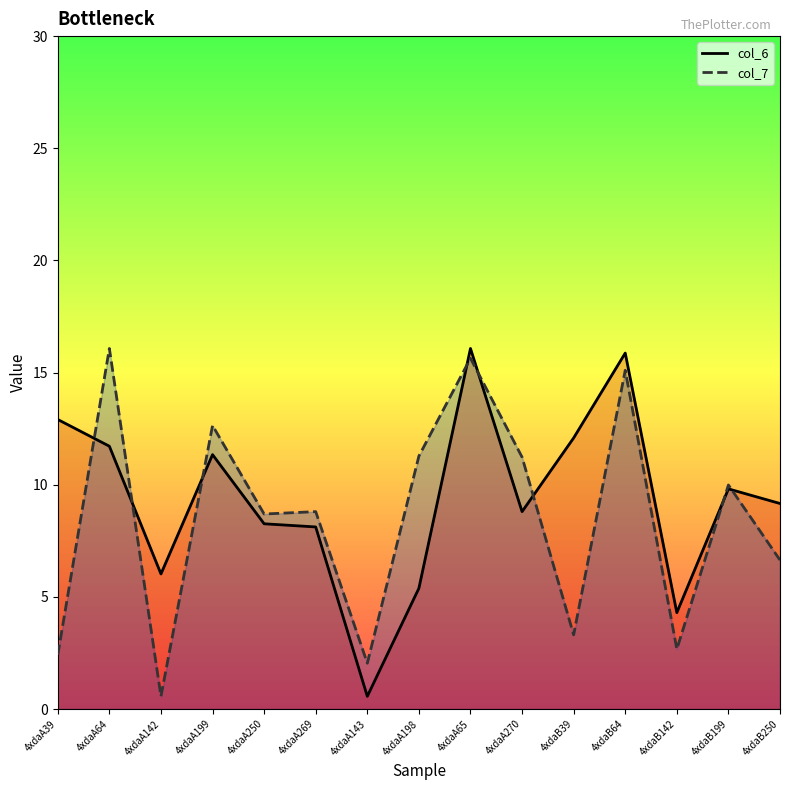

What is the difference between the maximum and minimum values in the col_6 series?

15.5